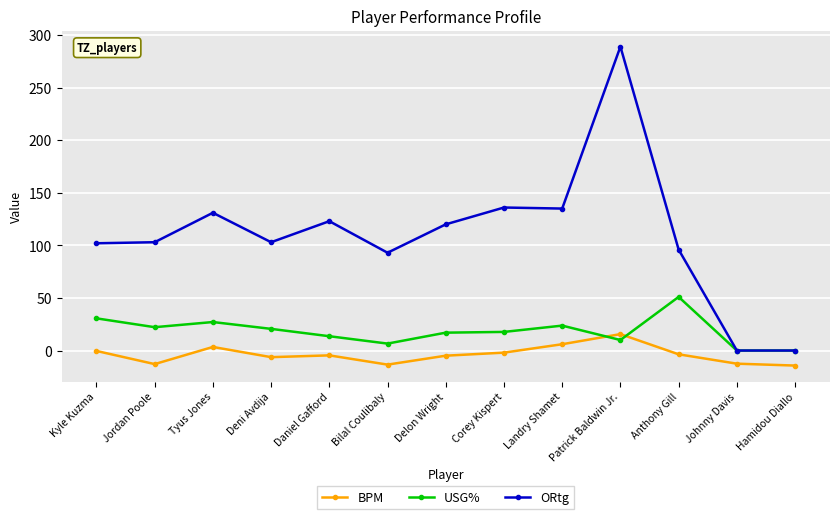

Which label corresponds to the largest value in the chart?

Patrick Baldwin Jr.